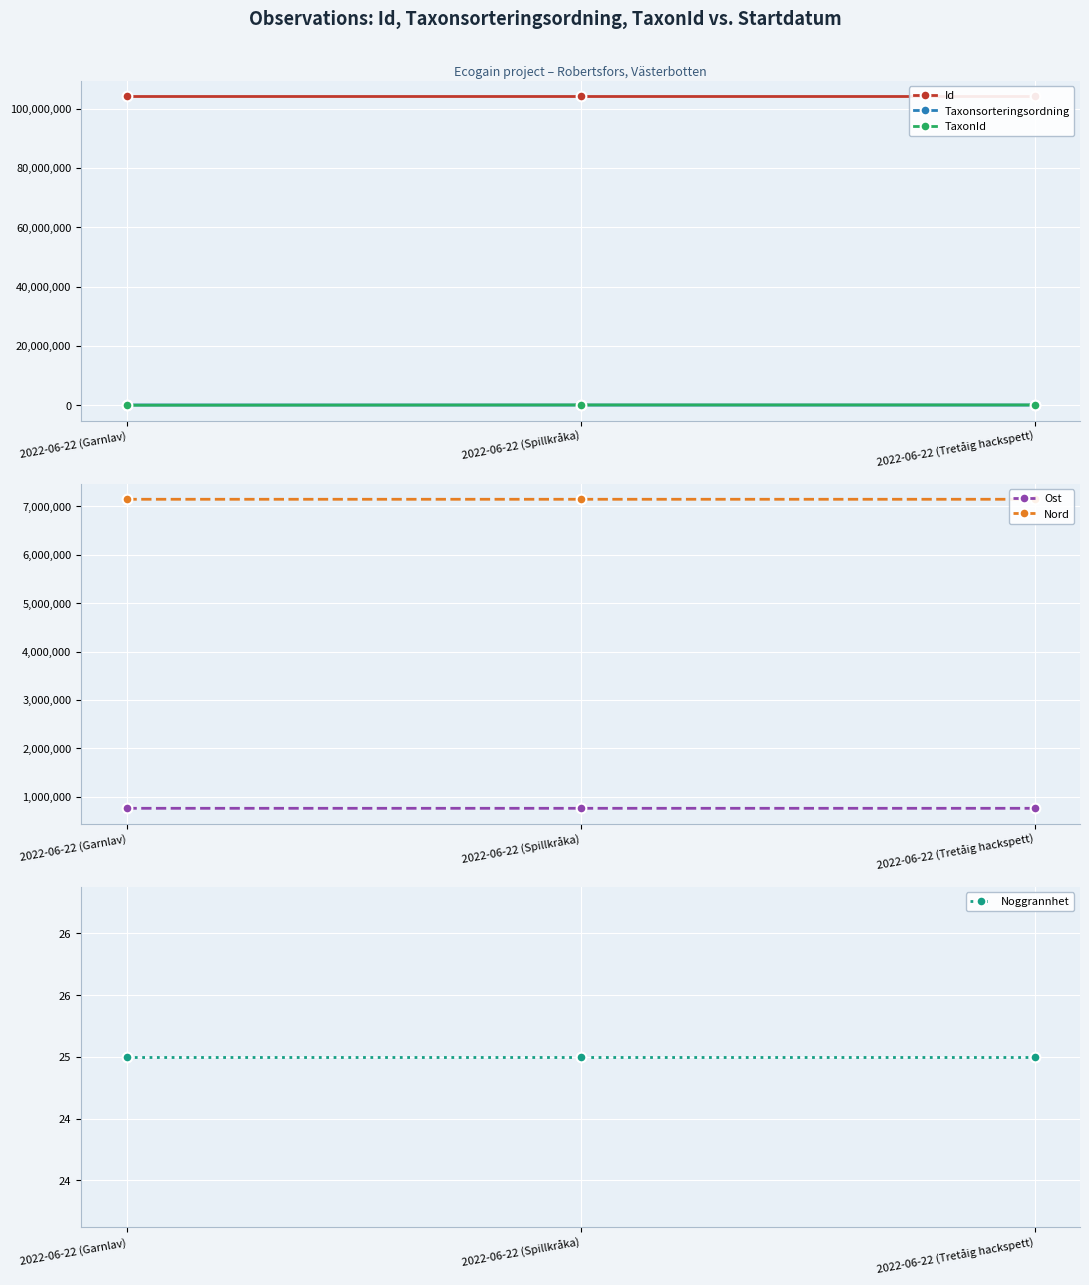

What is the total value across all series at 2022-06-22 (Tretåig hackspett)?

112219595.0